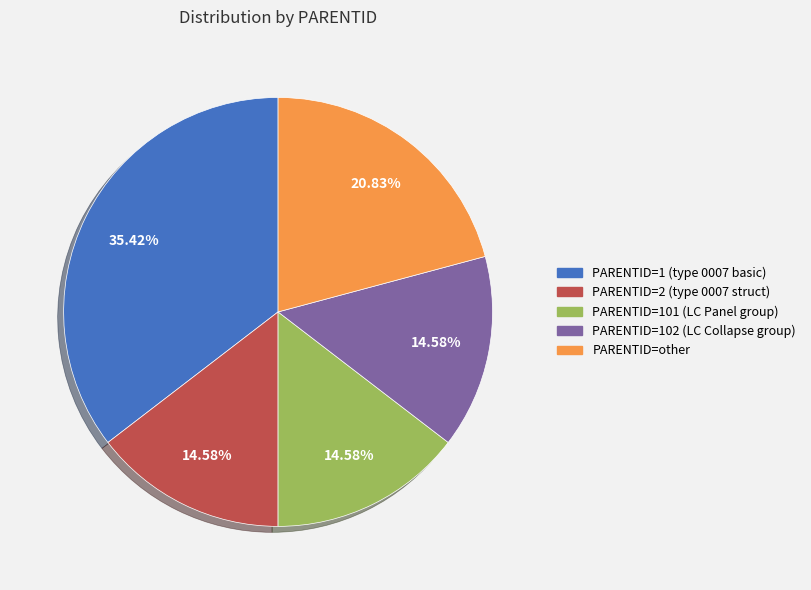

To the nearest percent, what is the difference between the largest and smallest slice percentages?

21%